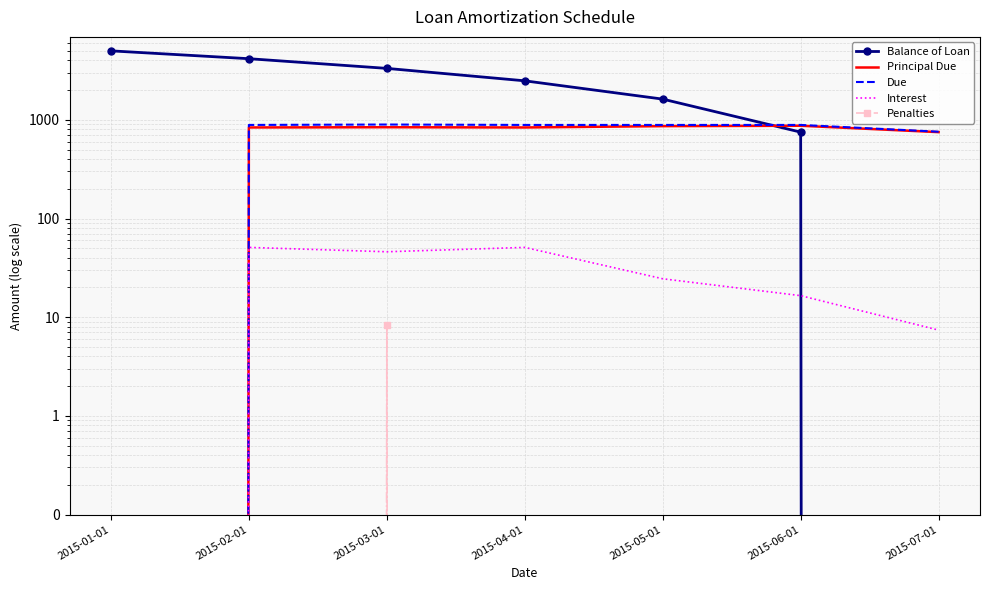

Where is the first local maximum for Penalties?

2015-03-01